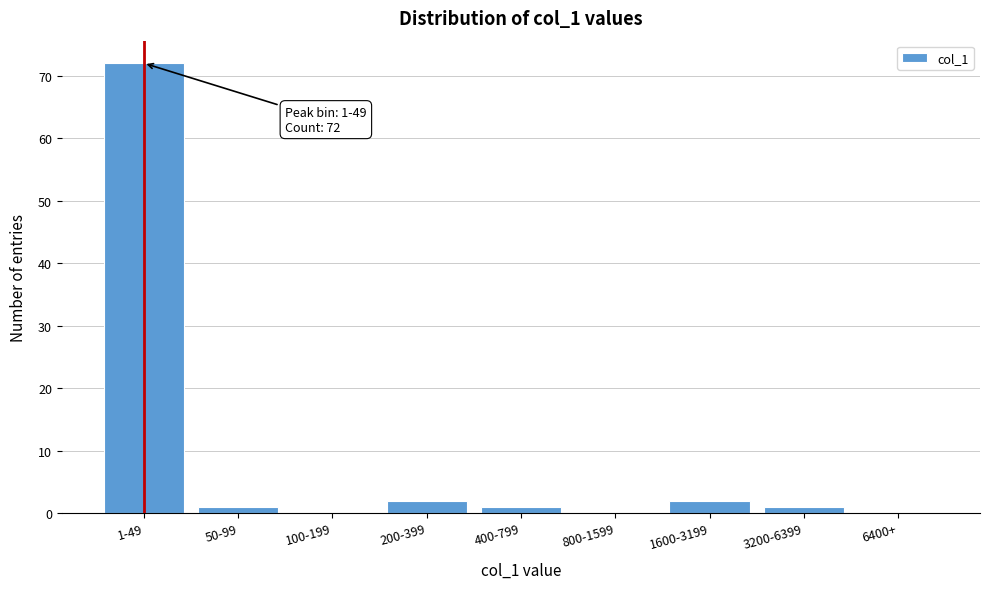

Reading right to left, list all the values displayed in this chart.

6400+=0	3200-6399=1	1600-3199=2	800-1599=0	400-799=1	200-399=2	100-199=0	50-99=1	1-49=72